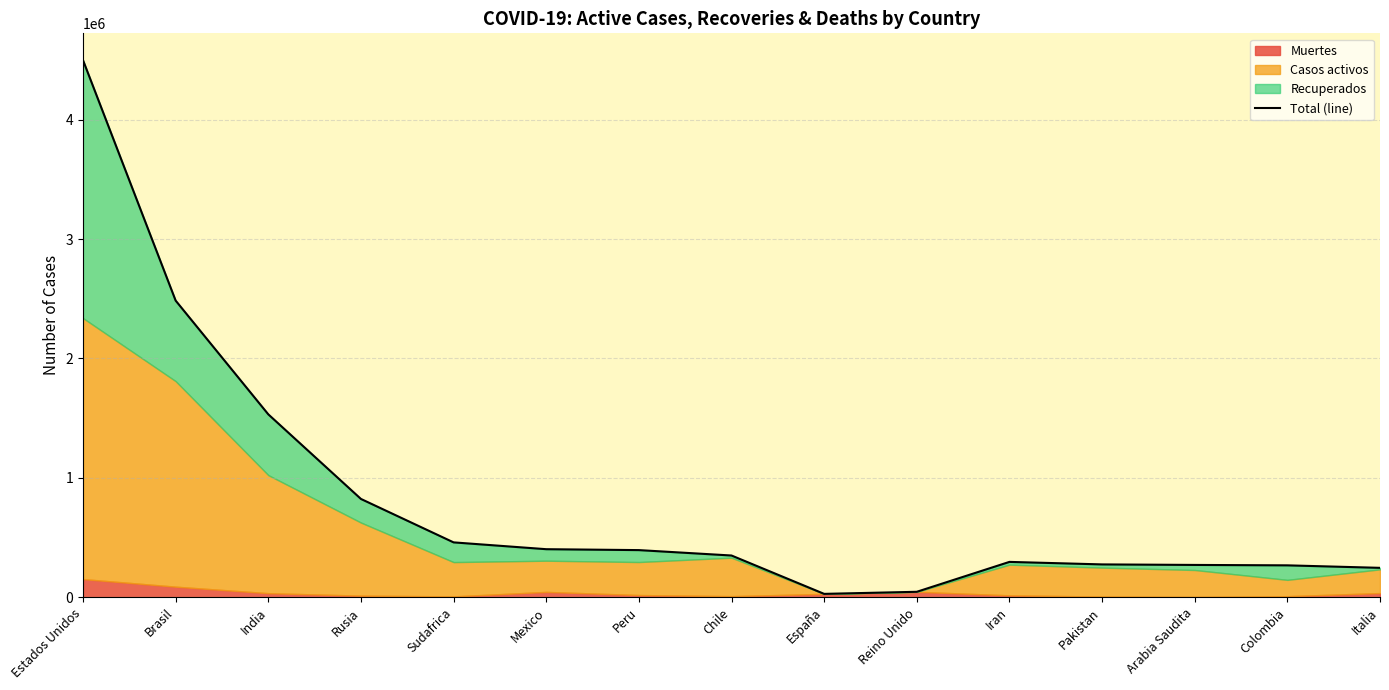

What is the label of the 5th point from the right?

Iran